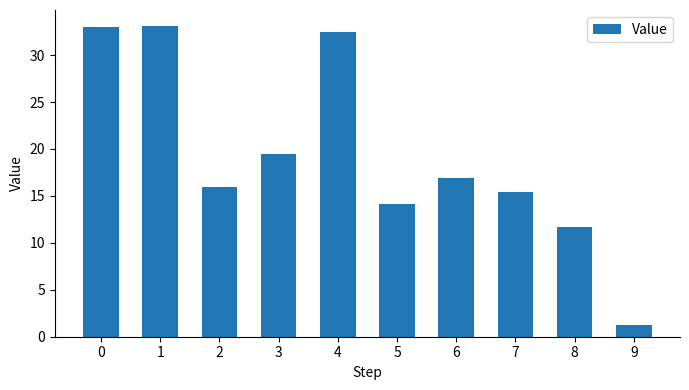

What is the change in value from 4 to 5?

-18.4